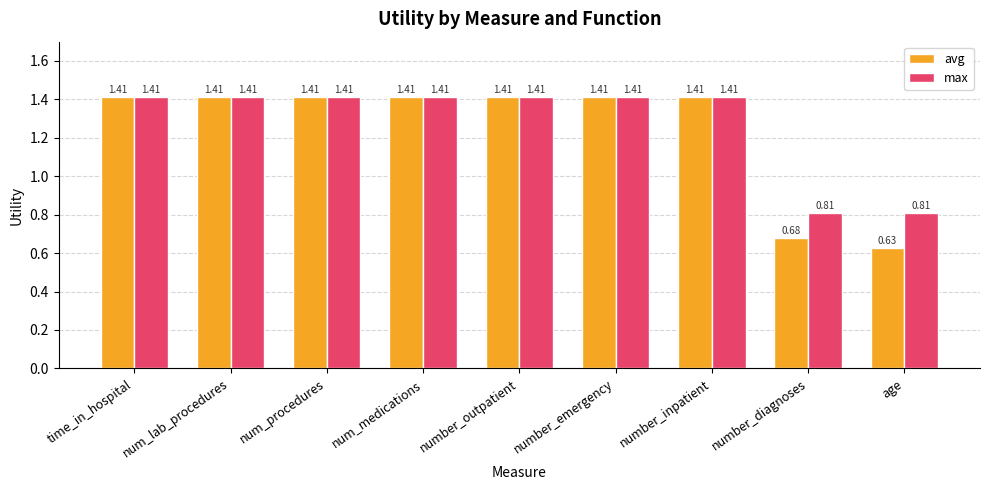

How many categories are shown in the chart?

9